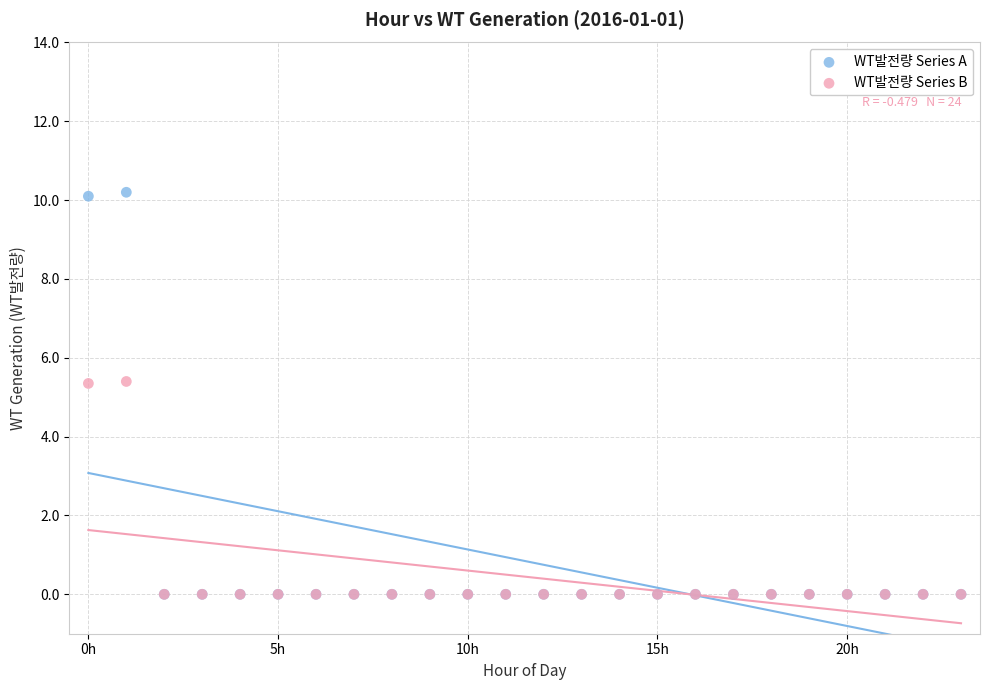

What are all the series names shown in the legend?

WT발전량 Series A, WT발전량 Series B